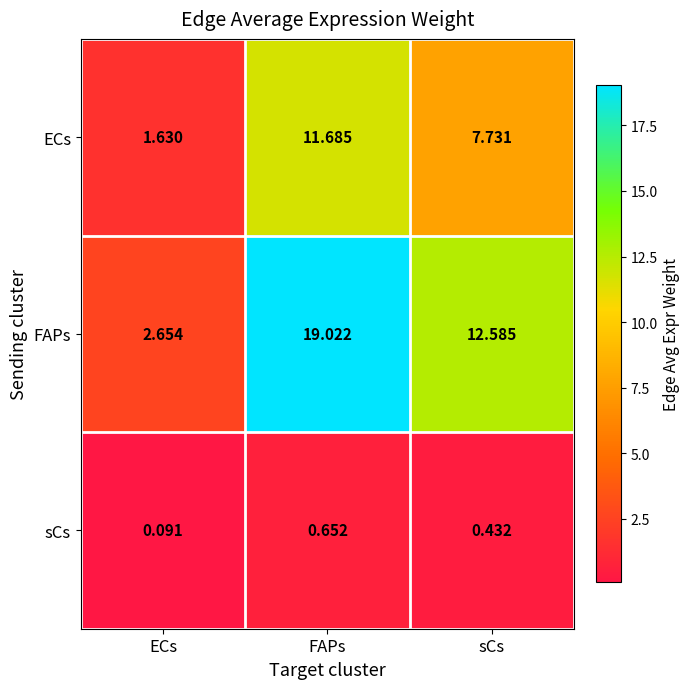

Where does the ECs series first go above 7?

FAPs